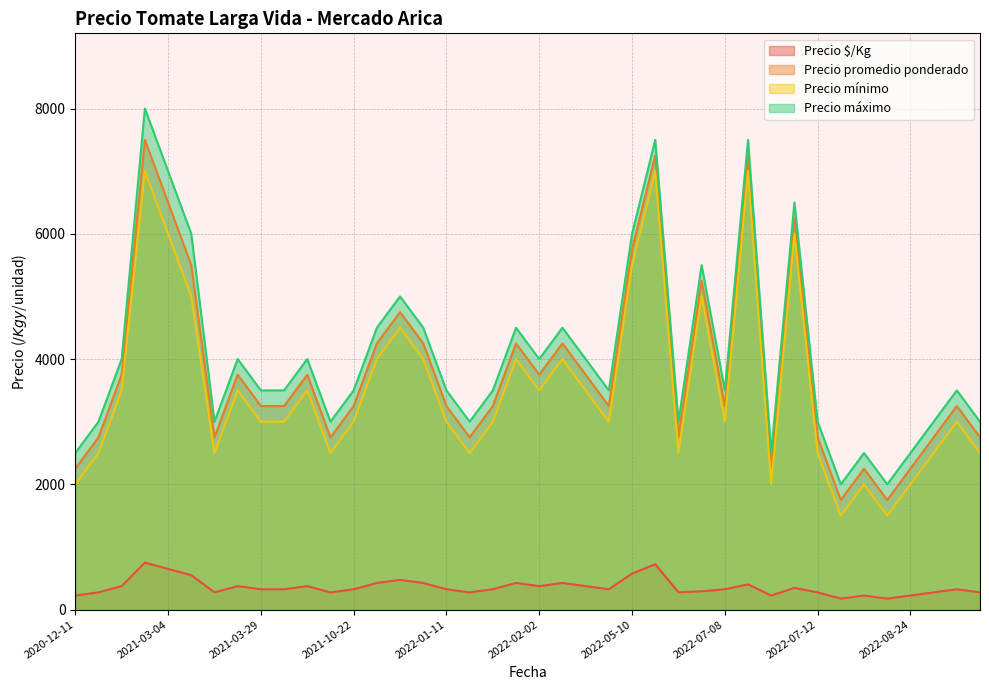

At which category is the sum across all series the highest?

2021-03-04